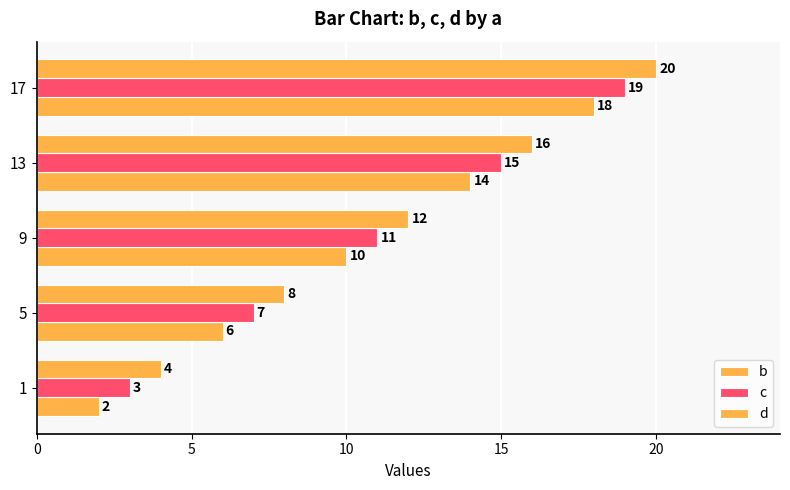

How many data points does each series have?

5